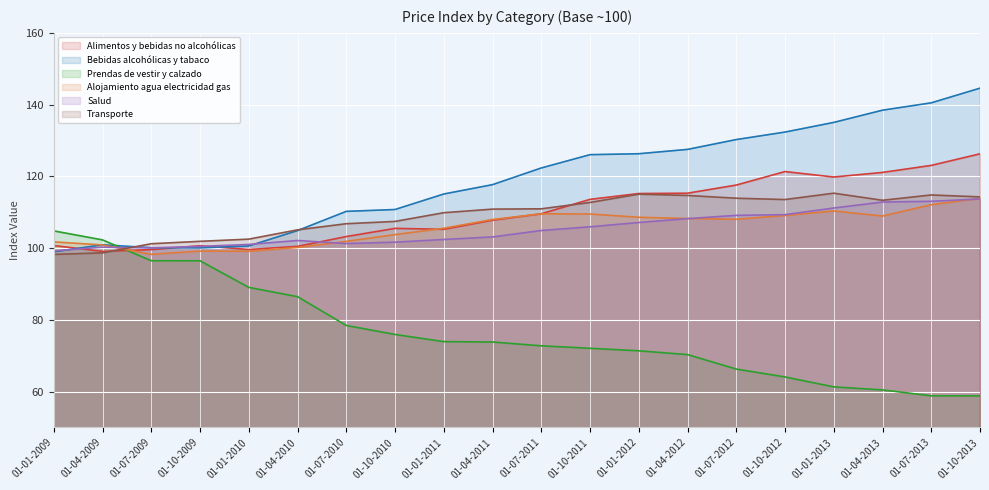

True or false: Prendas de vestir y calzado has more than 2 points higher than both neighbors.

False